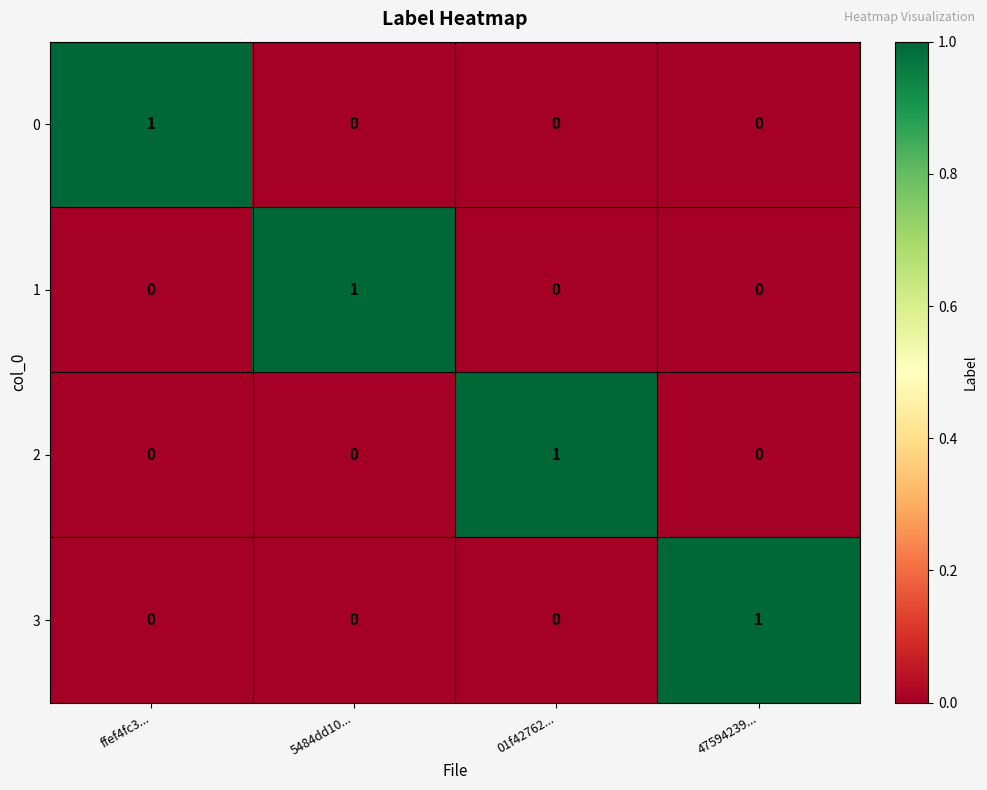

How many 0 values are between 0 and 1?

4